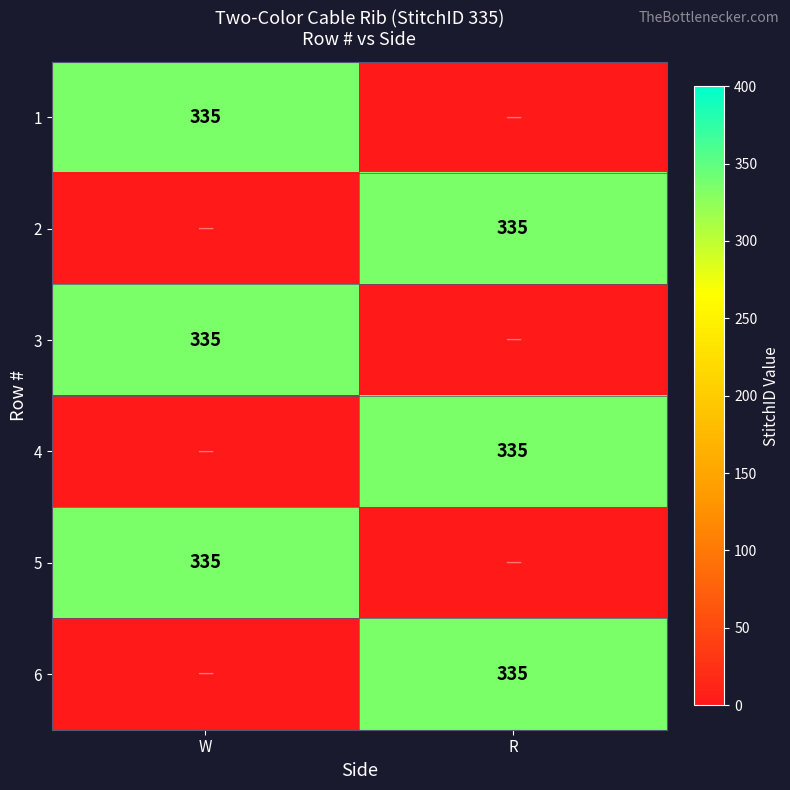

True or false: 5 has a value of 335 at W.

True